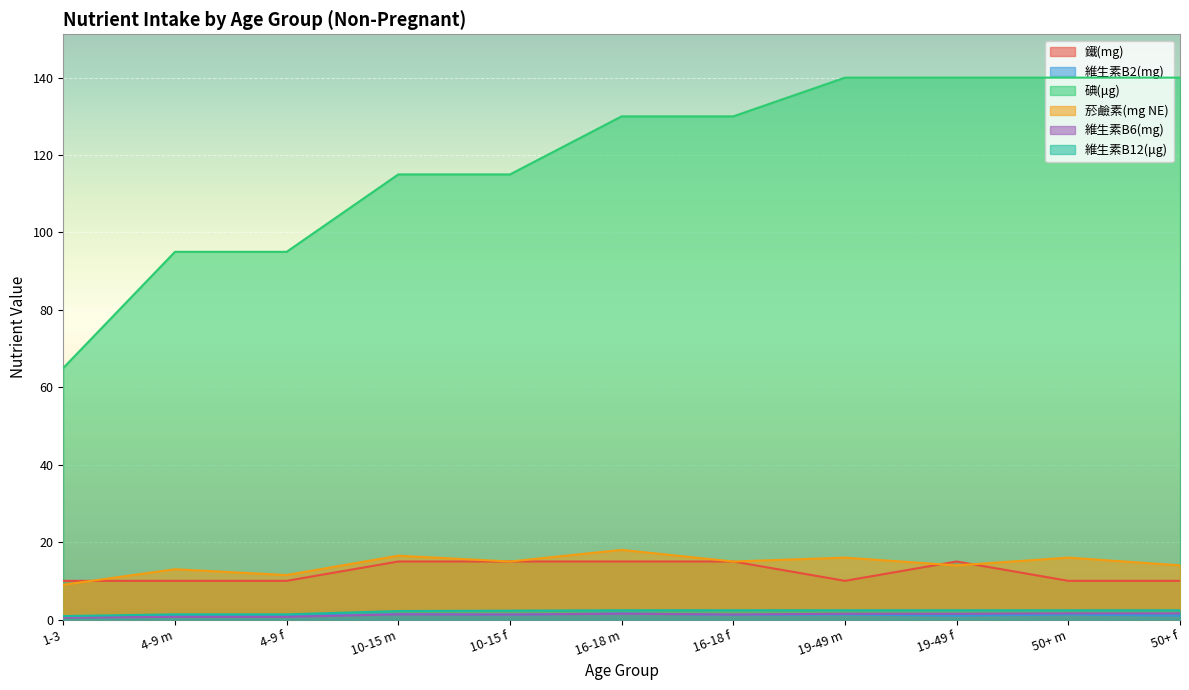

What is the difference between the second highest and minimum values in the 菸鹼素(mg NE) series?

7.5